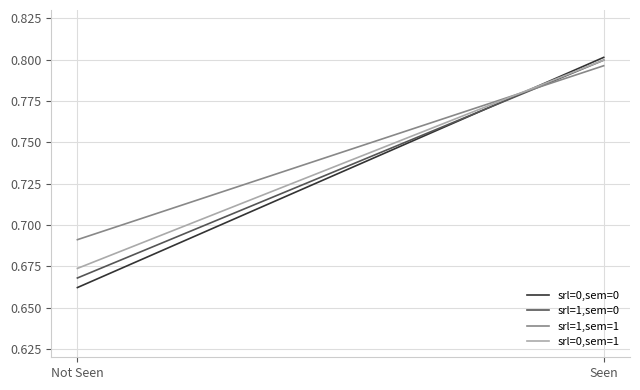

Which category has the lowest value in the srl=1,sem=1 series?

Not Seen